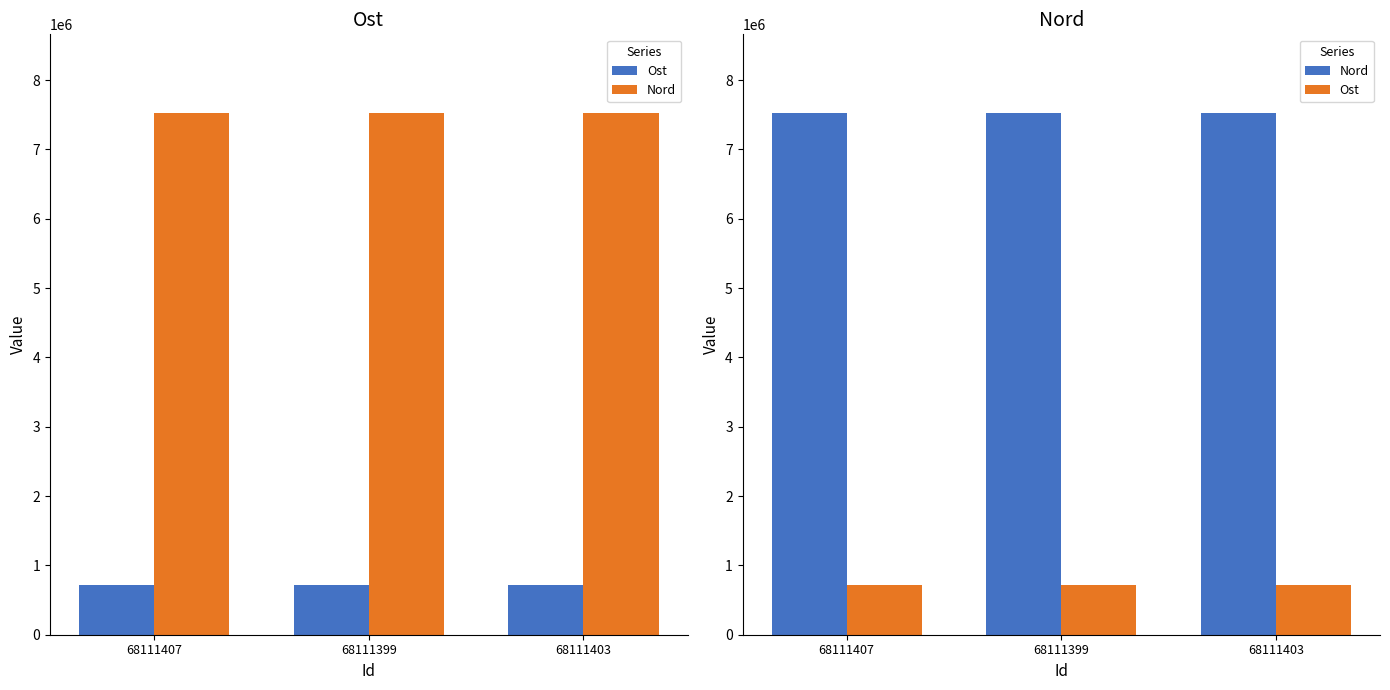

Reading right to left, what are all the values shown in this chart?

Ost: 68111403=718624.5	68111399=718835.1	68111407=718335.2
Nord: 68111403=7530249.9	68111399=7530231.5	68111407=7530330.0